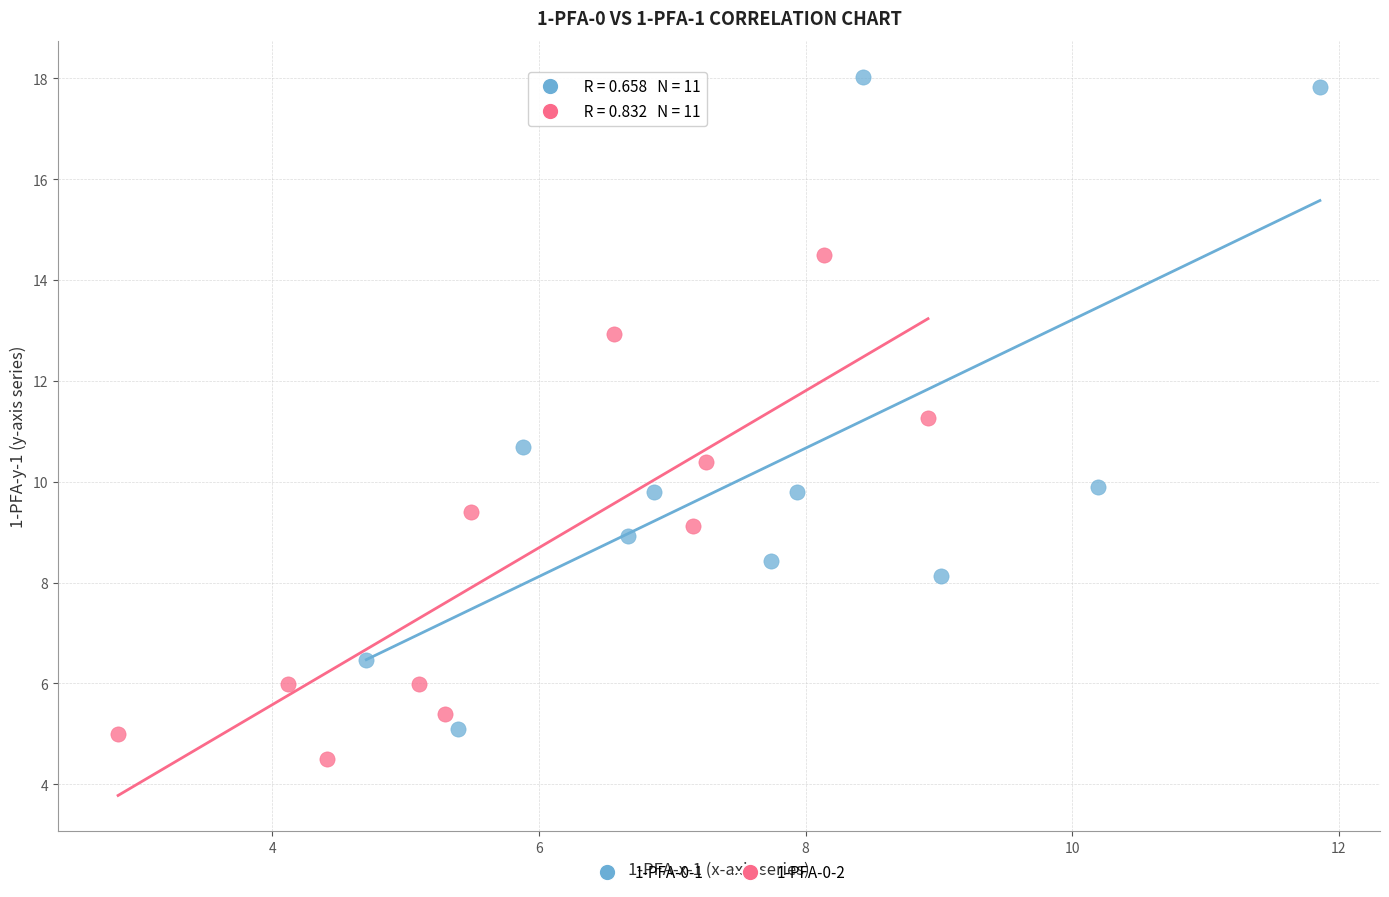

Which series reaches the maximum Y coordinate?

1-PFA-0-1